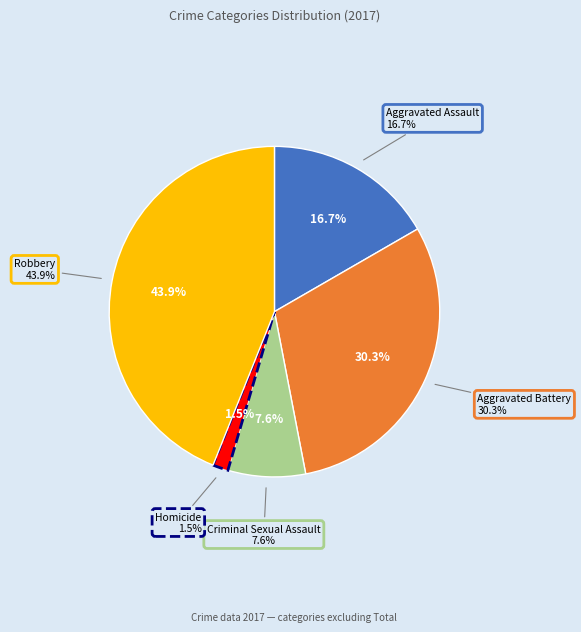

Do Aggravated Battery and Criminal Sexual Assault together represent more than half of the pie?

No